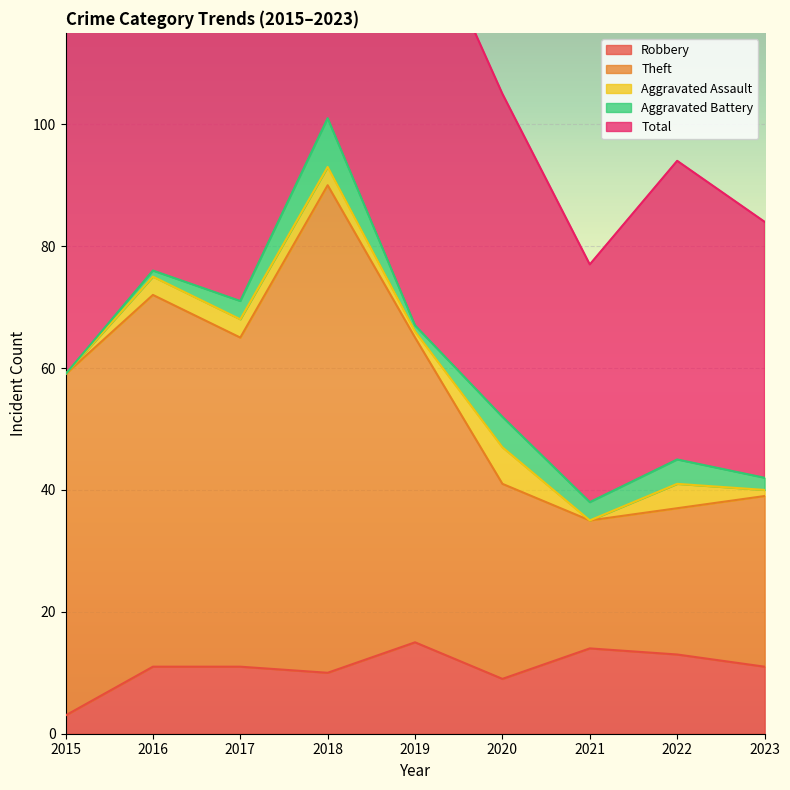

At which category does Robbery reach its first local peak?

2019